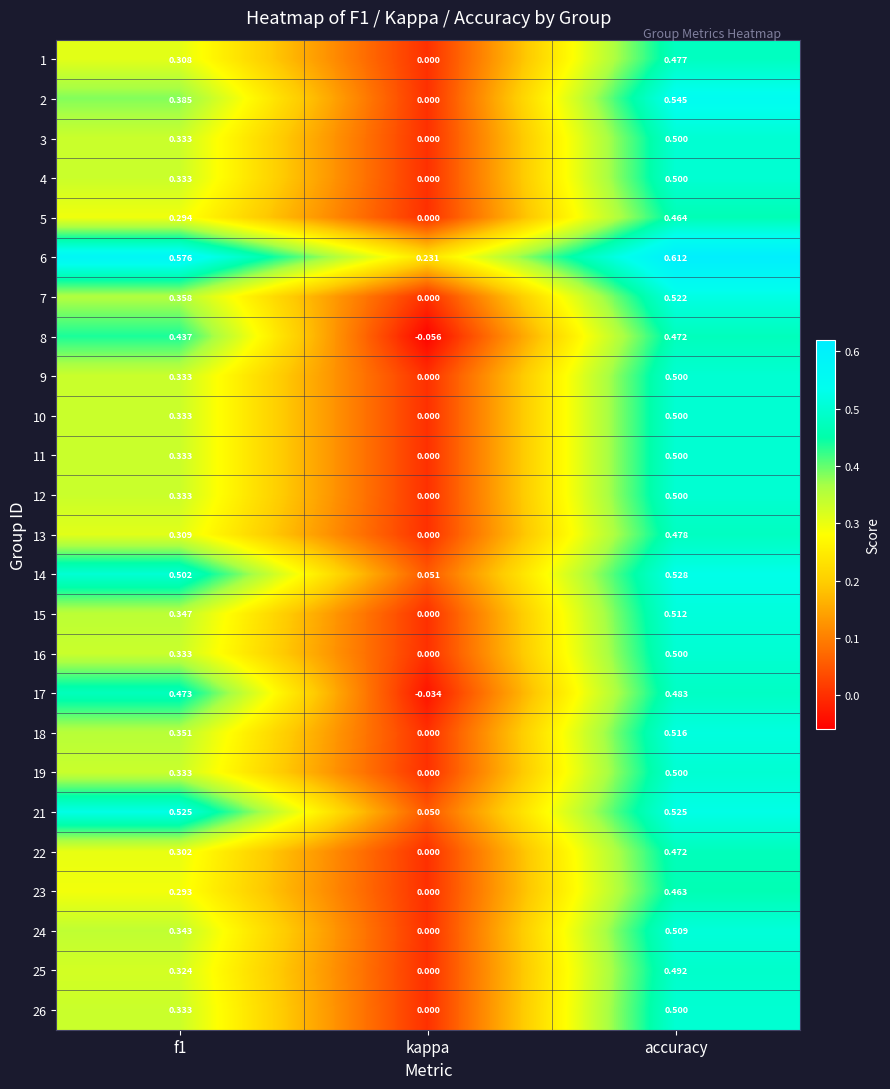

At which label is 9 closest to 0?

kappa